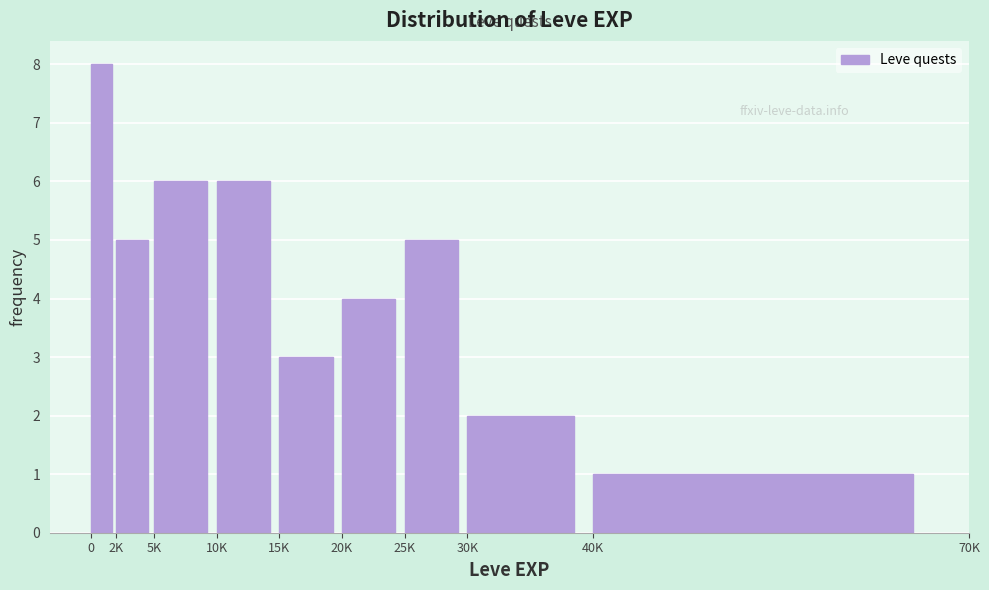

Reading left to right, list all the values displayed in this chart.

0=8	2K=5	5K=6	10K=6	15K=3	20K=4	25K=5	30K=2	40K=1